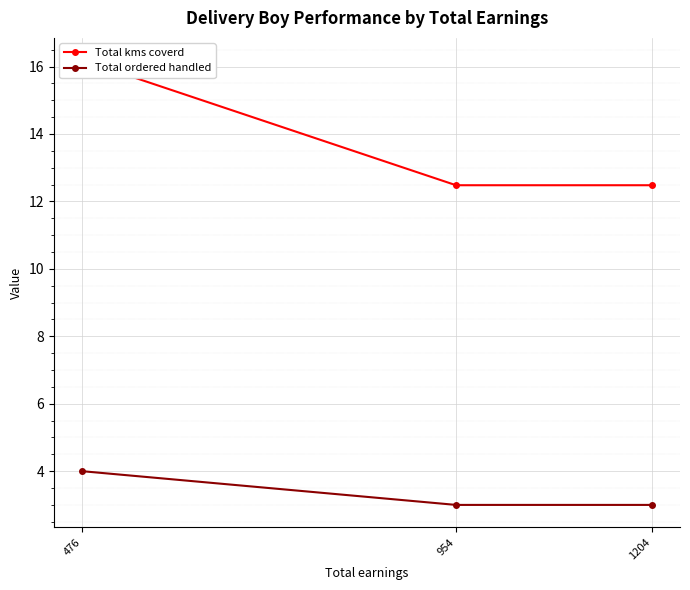

What are all the series names shown in the legend?

Total kms coverd, Total ordered handled